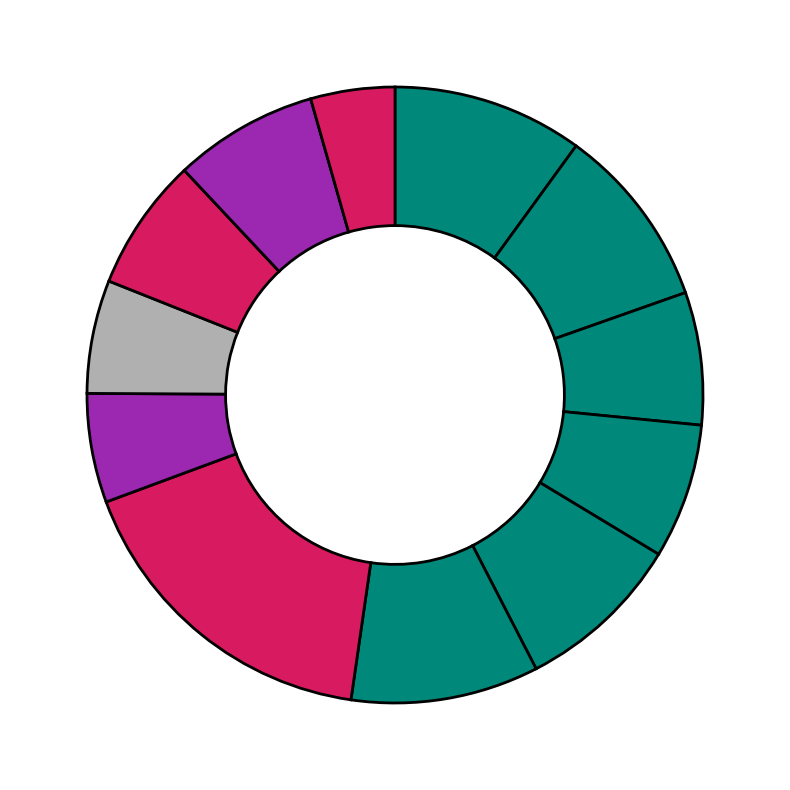

To the nearest percent, what is the difference between the largest and smallest slice percentages?

13%